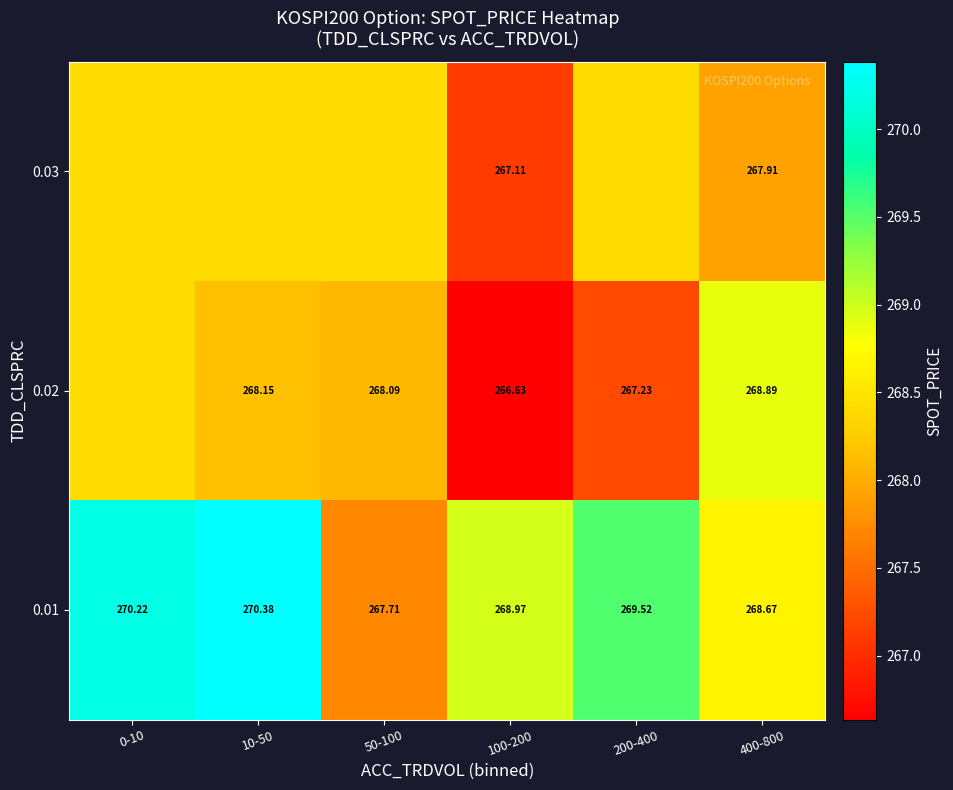

At which category does the chart reach its minimum across all series?

100-200